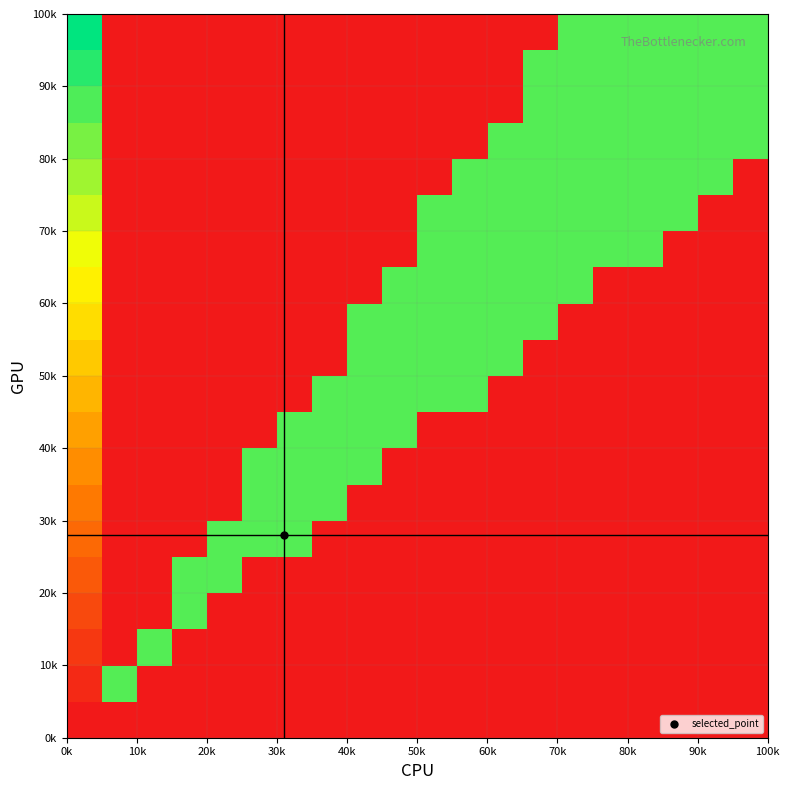

Count the number of categories in the chart.

20